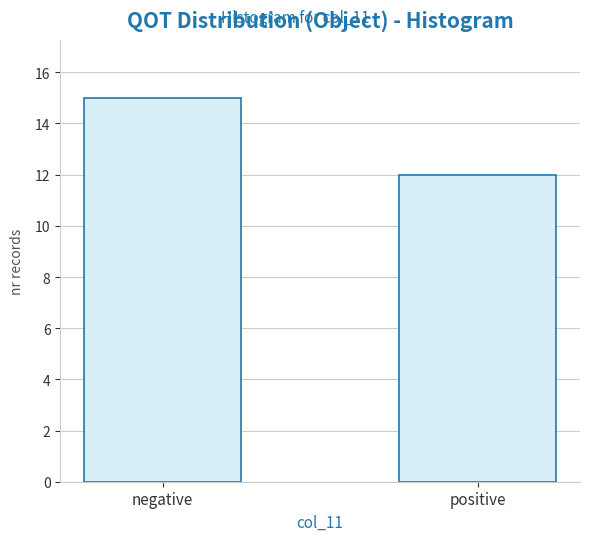

Reading left to right, what are all the values shown in this chart?

15	12